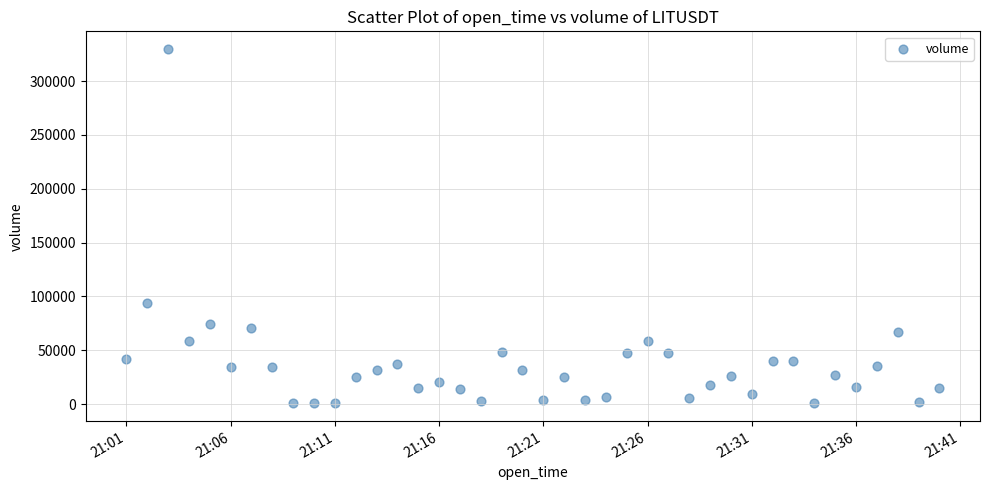

What is the range of Y values (max minus min)?

329091.6